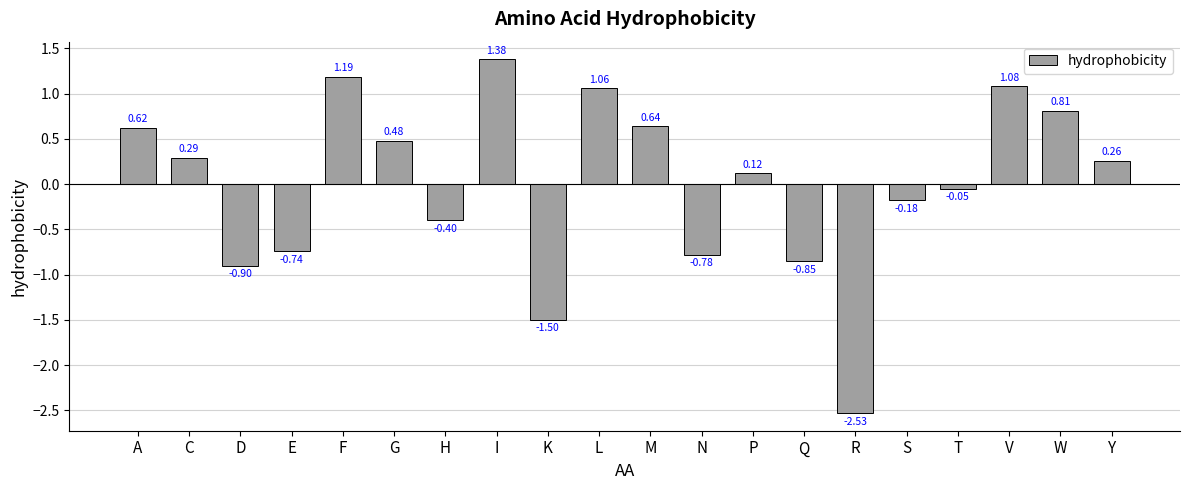

Which has a higher value, R or T?

T